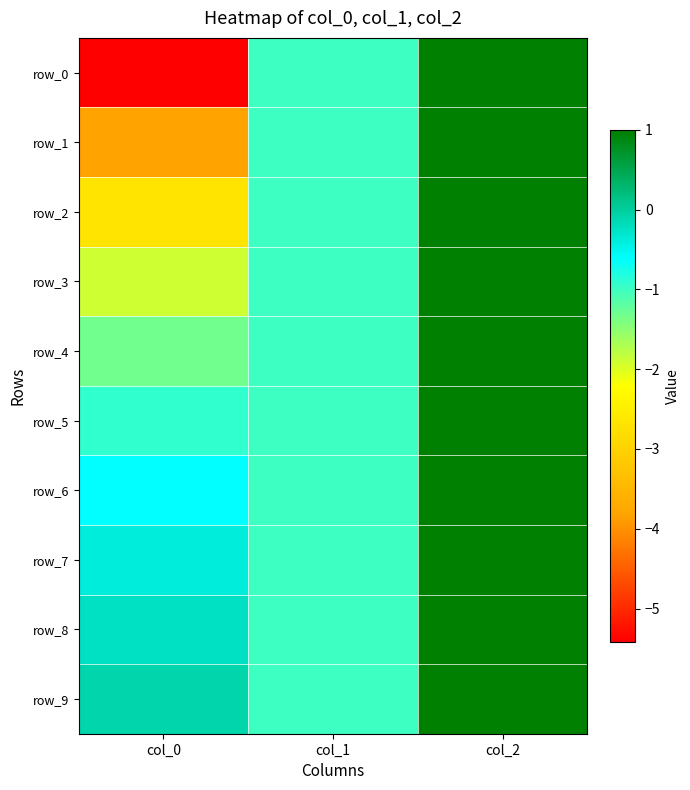

Is the value of row_1 at col_1 greater than the value of row_8 at col_0?

No